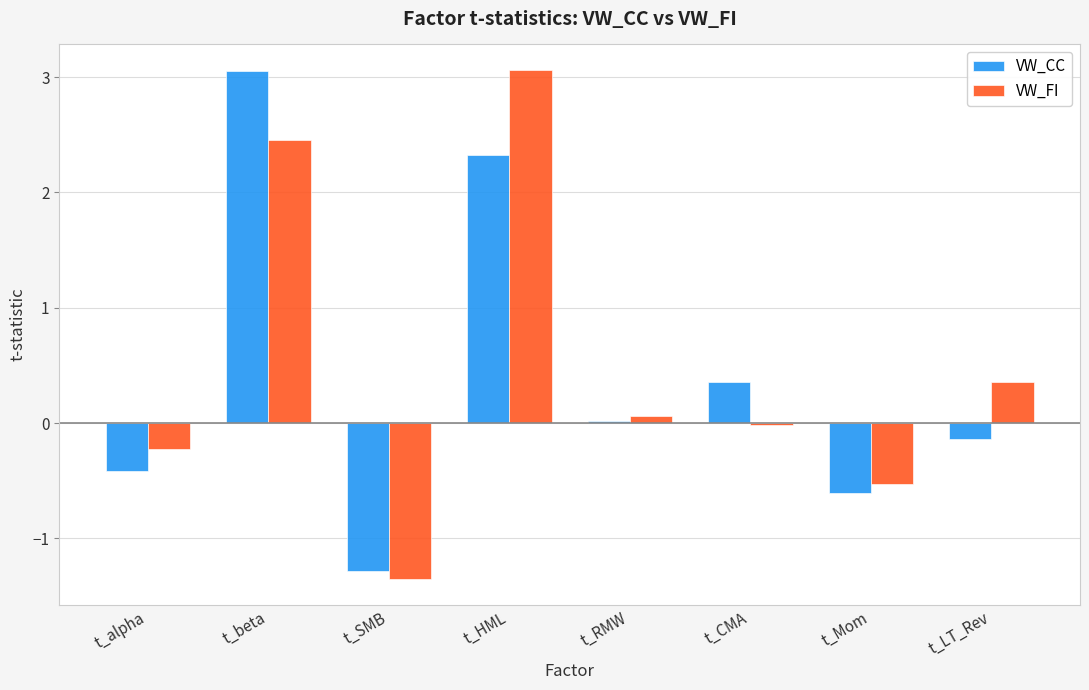

Rank the categories by VW_CC value from highest to lowest.

t_beta, t_HML, t_CMA, t_RMW, t_LT_Rev, t_alpha, t_Mom, t_SMB